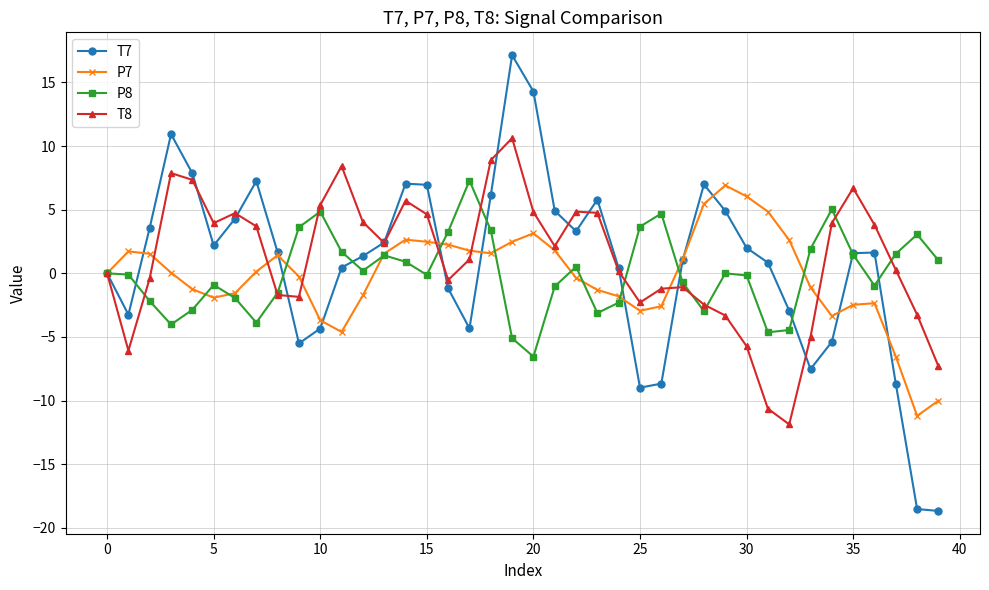

True or false: T7 has more than 0 points higher than both neighbors.

True